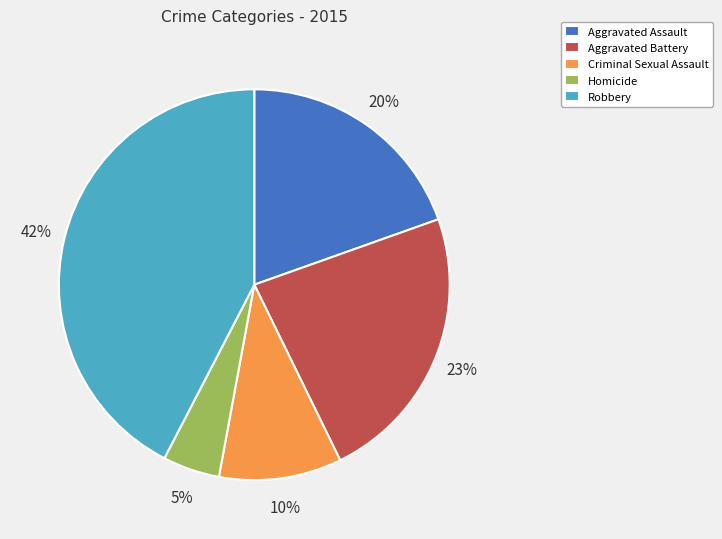

Is Homicide the majority of the pie?

No